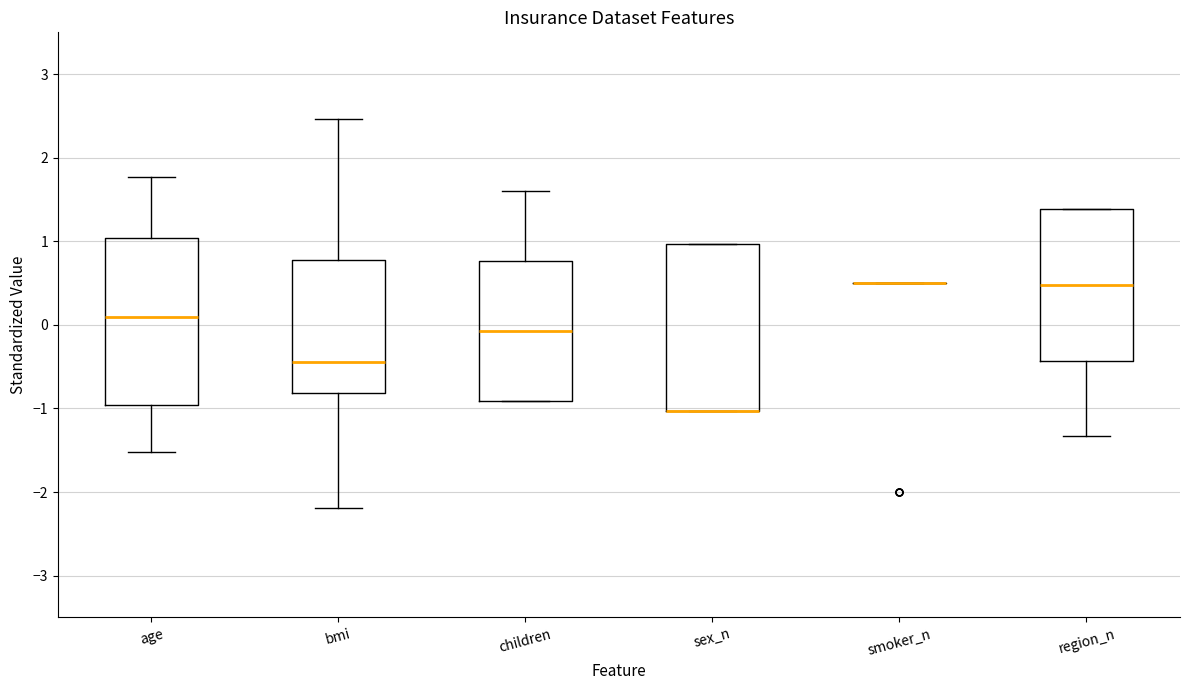

Reading left to right, transcribe this box plot: for each box, give where its median line is, the range the box spans, and where its two whiskers end, as read against the y-axis. The values are not printed on the chart, so give them approximately, as read against the axis.

age: median 0.1, box -1.0 to 1.0, whiskers -1.5 to 1.8
bmi: median -0.4, box -0.8 to 0.8, whiskers -2.2 to 2.5
children: median -0.1, box -0.9 to 0.8, whiskers -0.9 to 1.6
sex_n: median -1.0 (drawn on the box's lower edge), box -1.0 to 1.0, whiskers -1.0 to 1.0
smoker_n: box collapsed to a line at 0.5, whiskers 0.5 to 0.5
region_n: median 0.5, box -0.4 to 1.4, whiskers -1.3 to 1.4